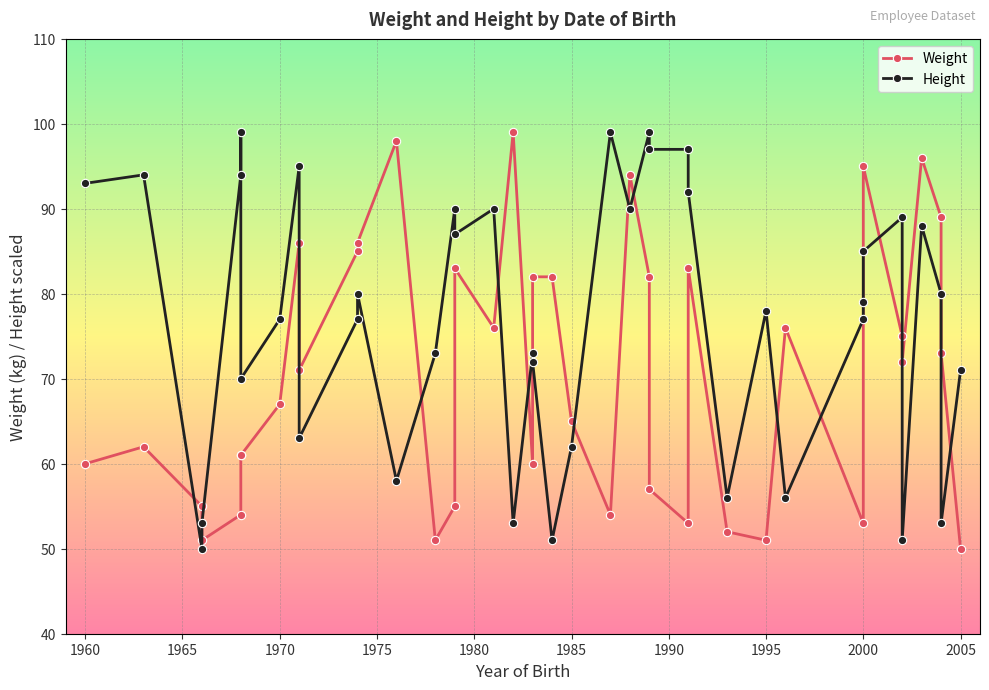

What is the minimum value shown in the chart?

50